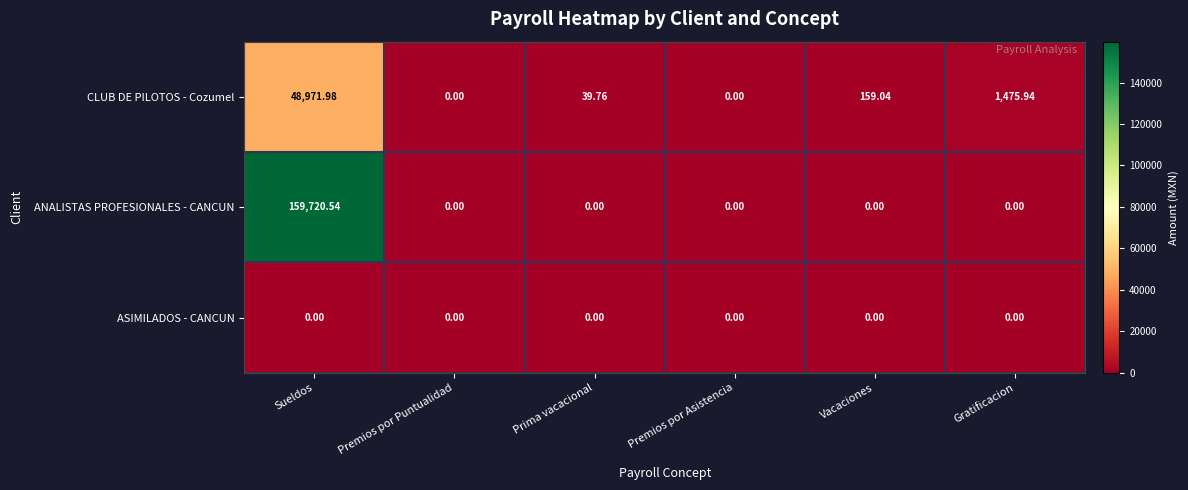

At which category is the sum across all series the highest?

Sueldos